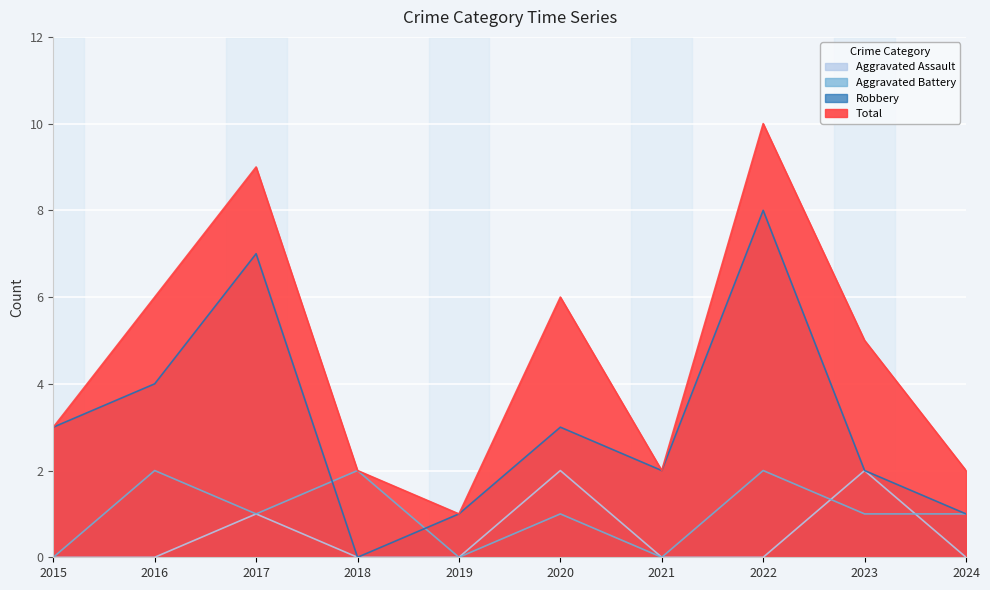

At which category is the sum across all series the highest?

2022